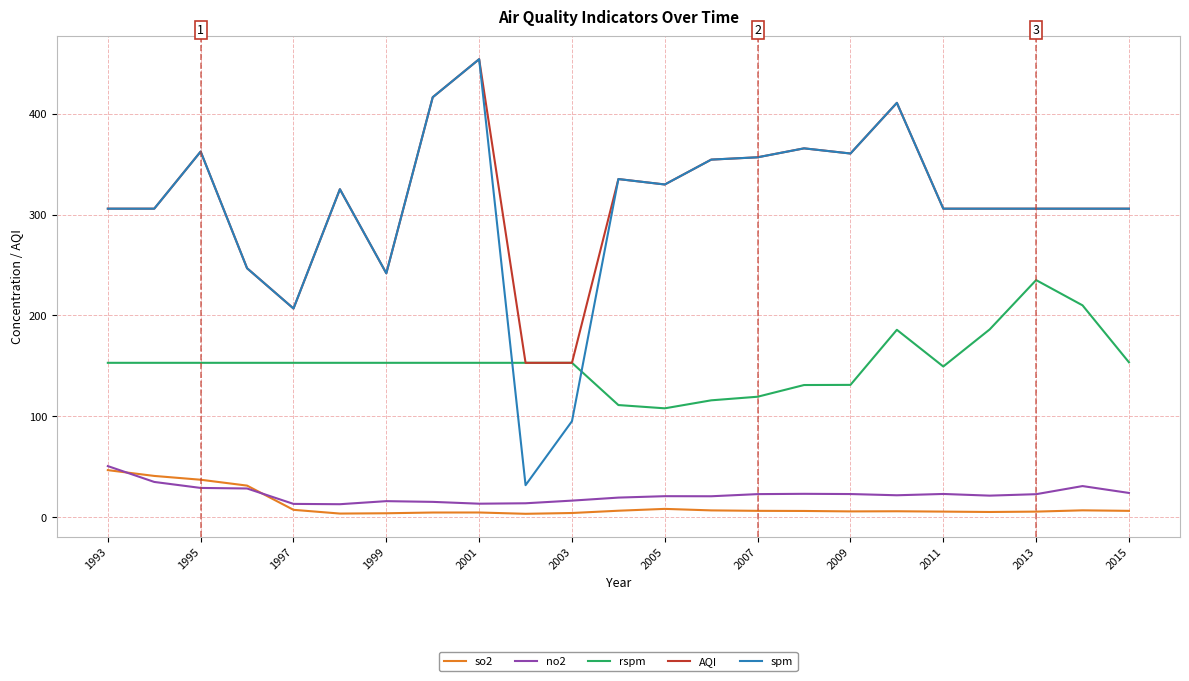

True or false: rspm and no2 intersect in this chart.

False